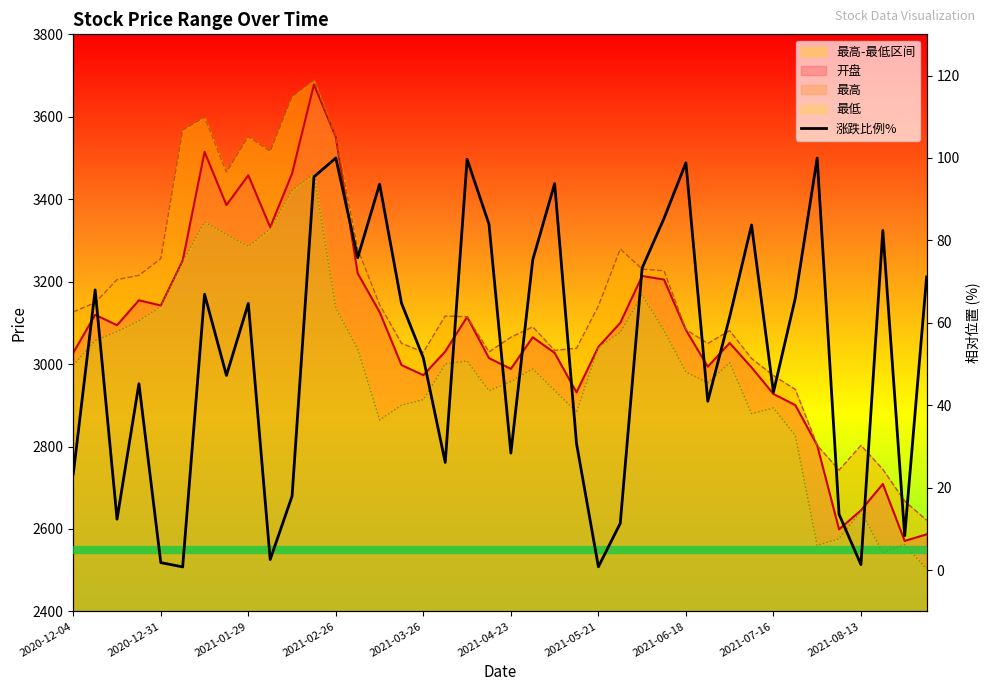

At which category does the chart reach its peak across all series?

2021-02-26